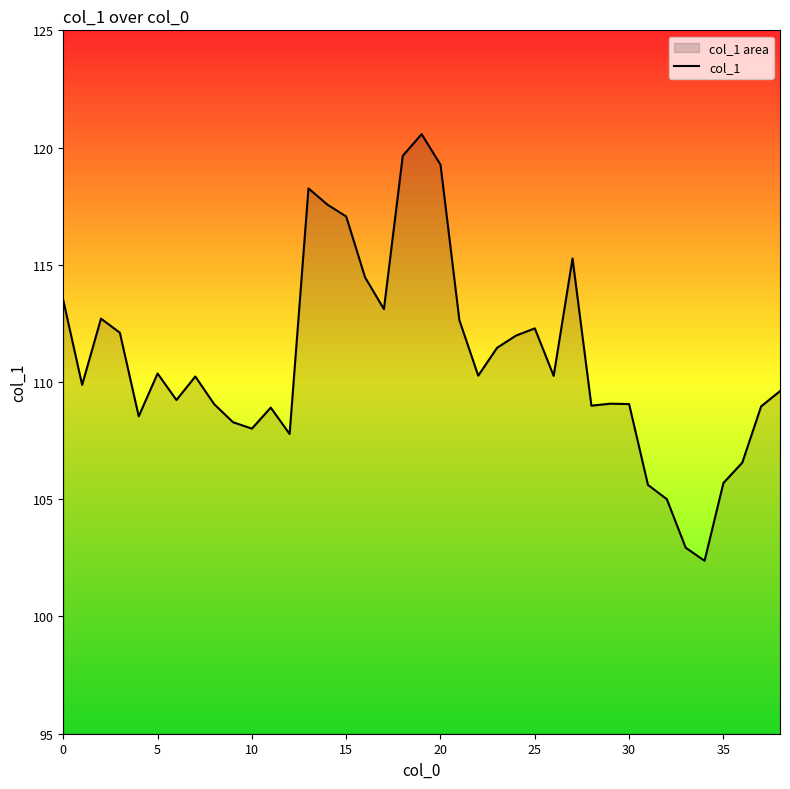

Reading right to left, what are all the values shown in this chart?

109.6	109.0	106.6	105.7	102.4	102.9	105.0	105.6	109.1	109.1	109.0	115.3	110.3	112.3	112.0	111.5	110.3	112.6	119.3	120.6	119.6	113.1	114.5	117.1	117.6	118.3	107.8	108.9	108.0	108.3	109.1	110.2	109.2	110.4	108.5	112.1	112.7	109.9	113.5